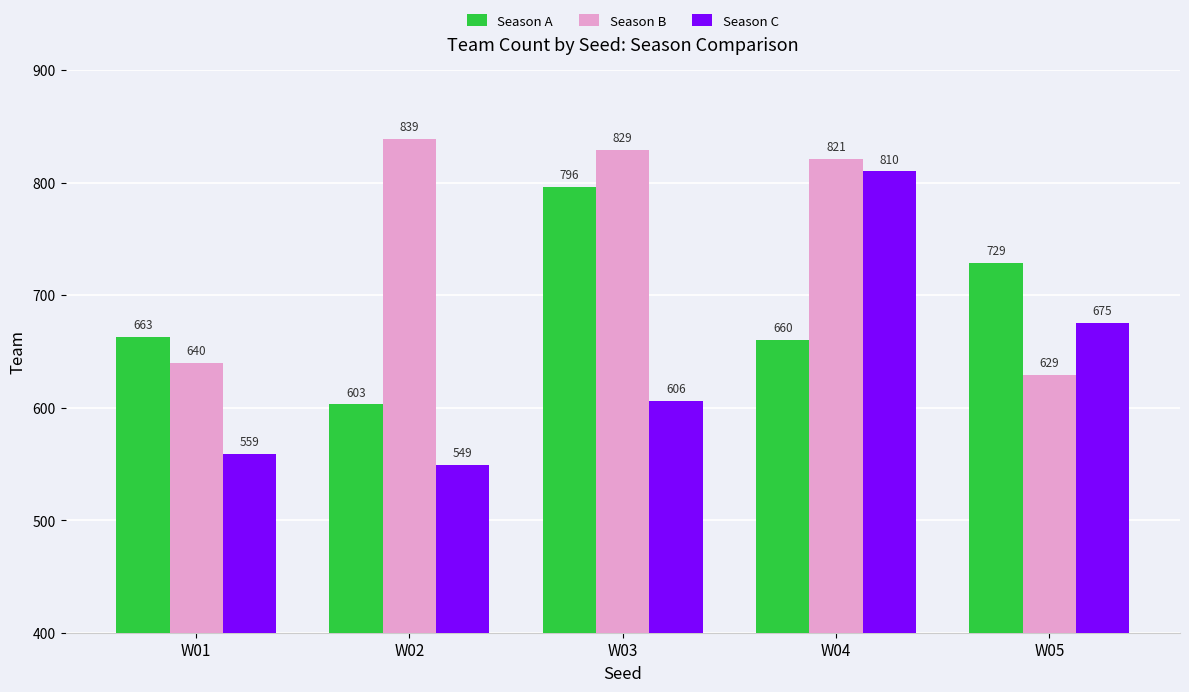

What is the lowest value of the Season C series?

549